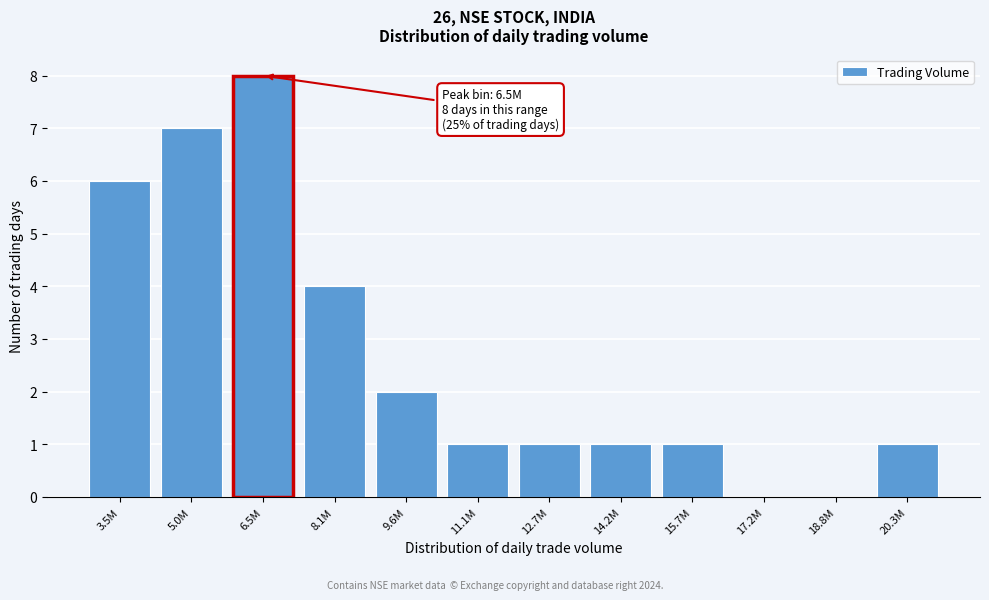

Reading left to right, extract all data points from this chart.

3.5M=6	5.0M=7	6.5M=8	8.1M=4	9.6M=2	11.1M=1	12.7M=1	14.2M=1	15.7M=1	17.2M=0	18.8M=0	20.3M=1